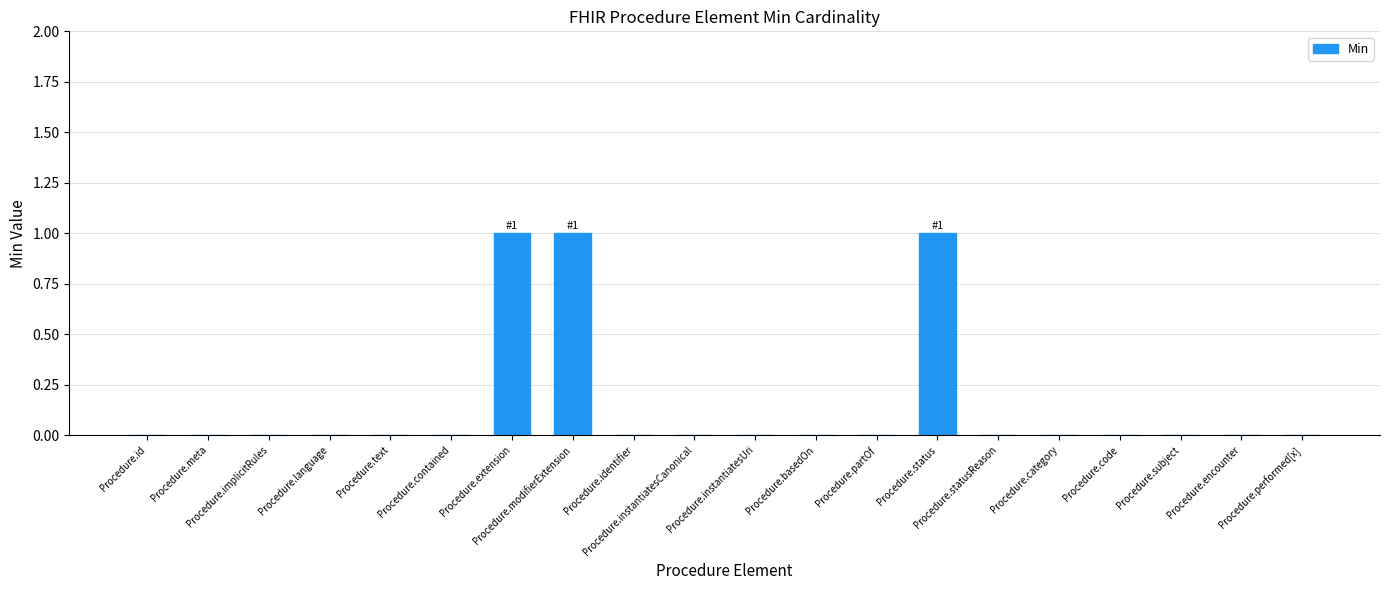

What is the greatest value displayed?

1